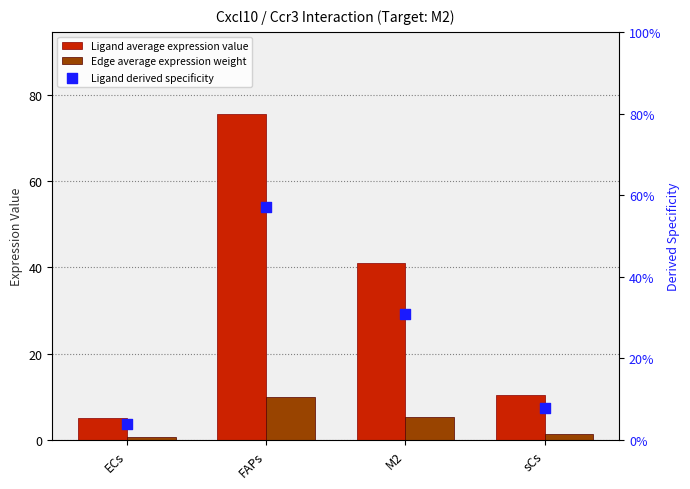

Which series contains the highest Y value?

Ligand average expression value